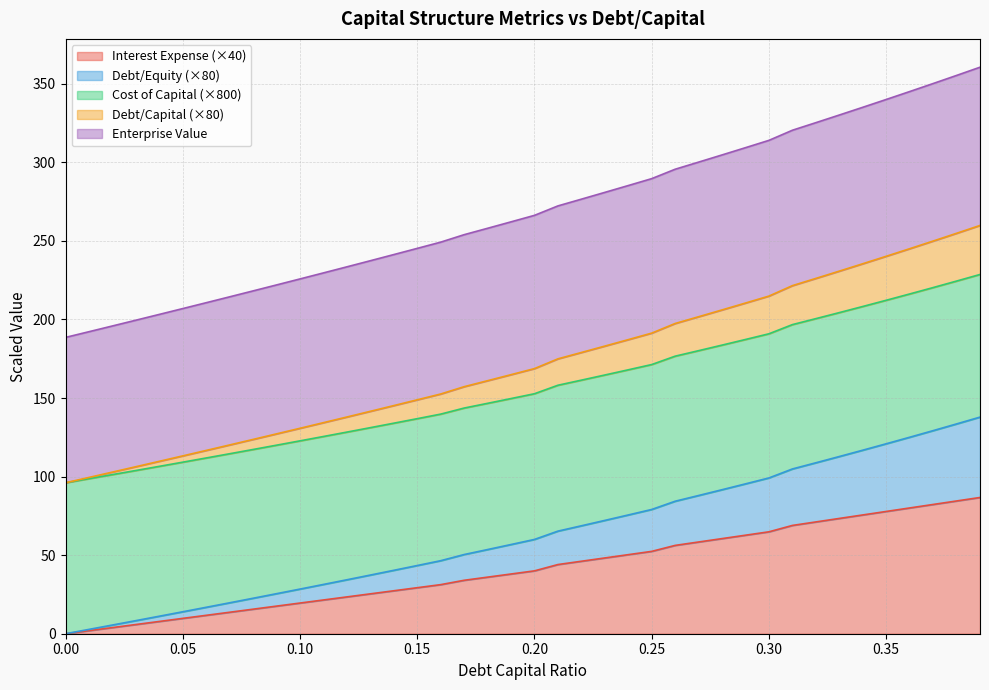

What is the total value across all series at 0.25?

289.6